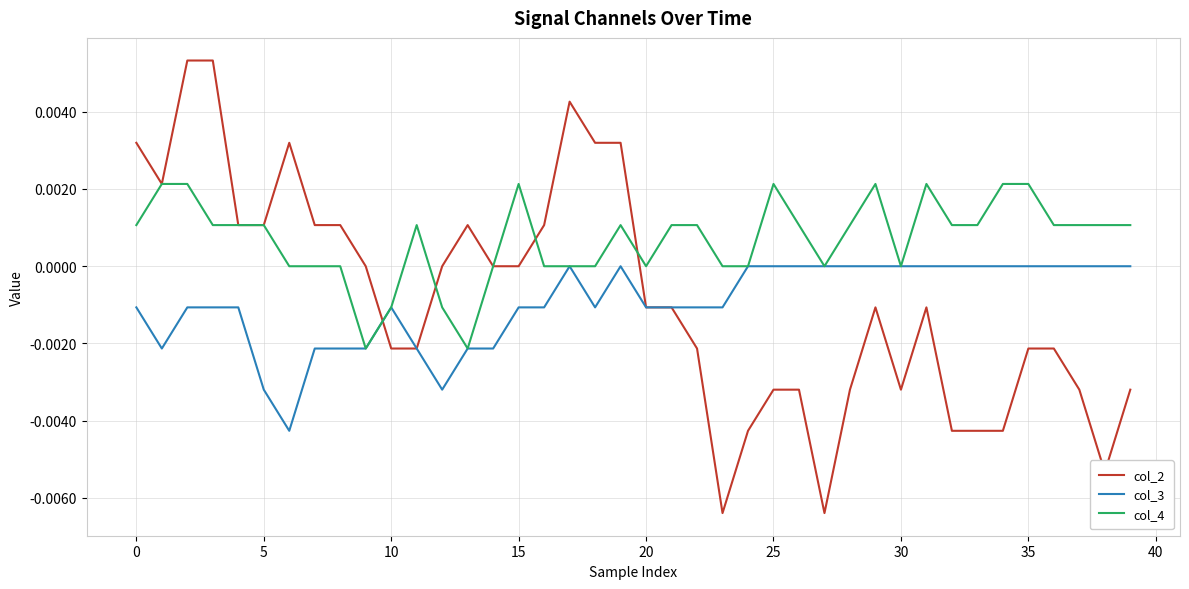

Rank the series by their maximum value, from lowest to highest.

col_3, col_4, col_2